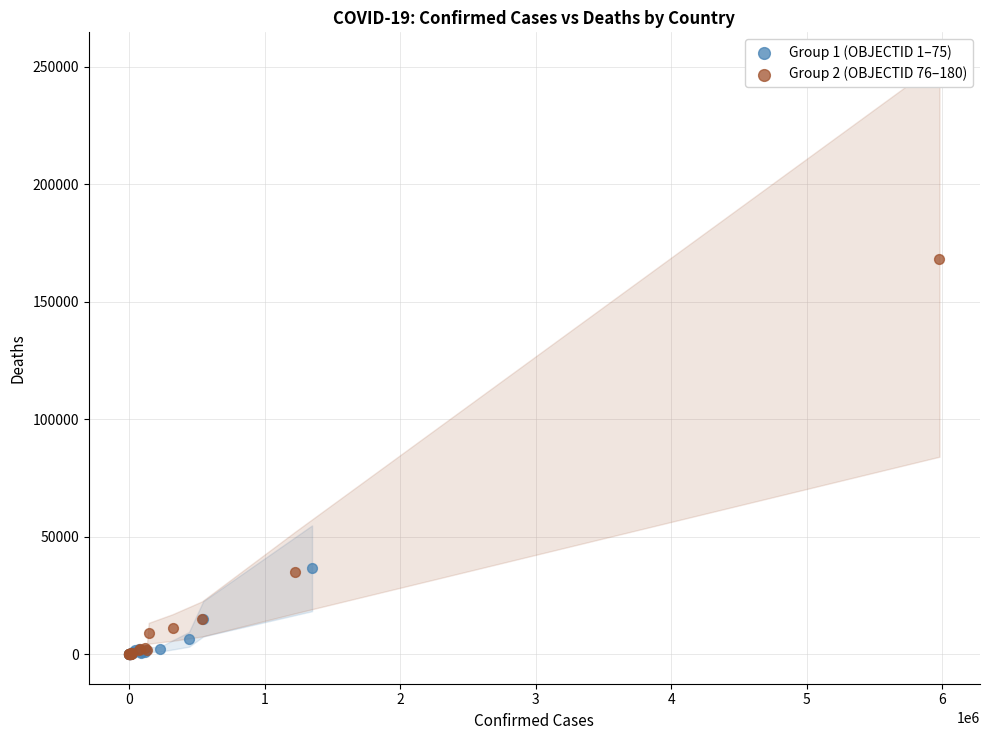

Which series reaches the maximum Y coordinate?

Group 2 (OBJECTID 76–180)